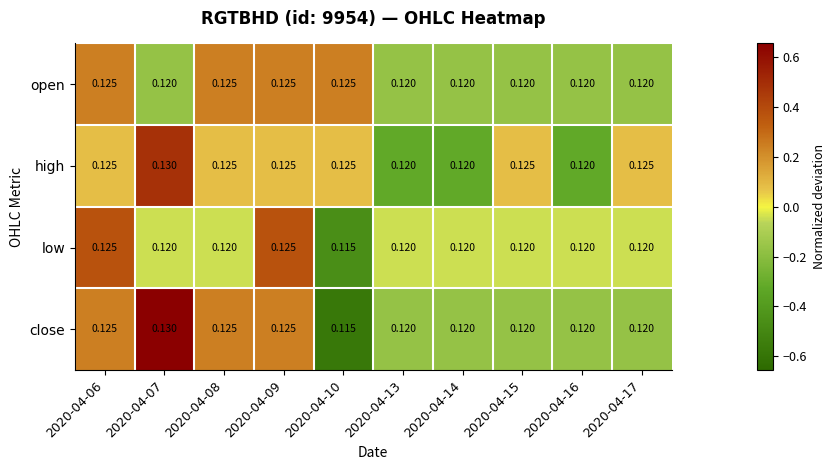

Which series has the largest range (max minus min)?

close